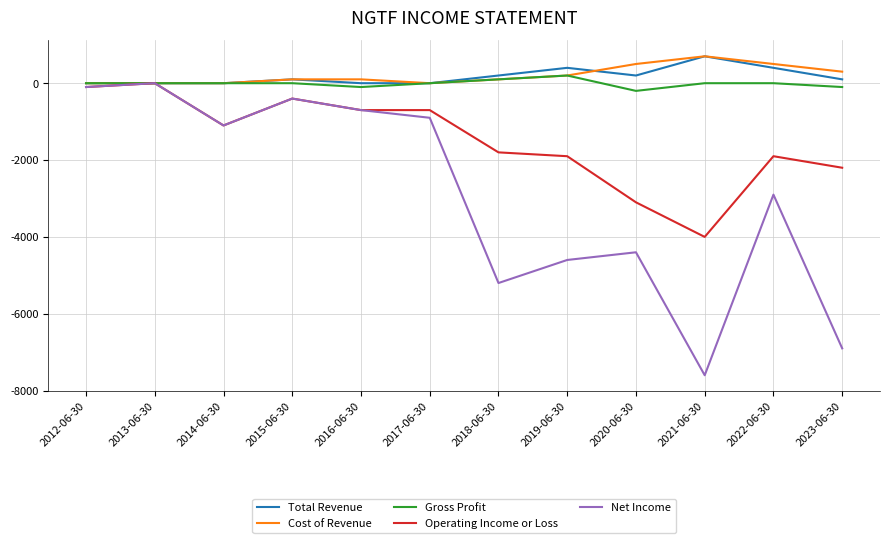

Which series has the largest range (max minus min)?

Net Income